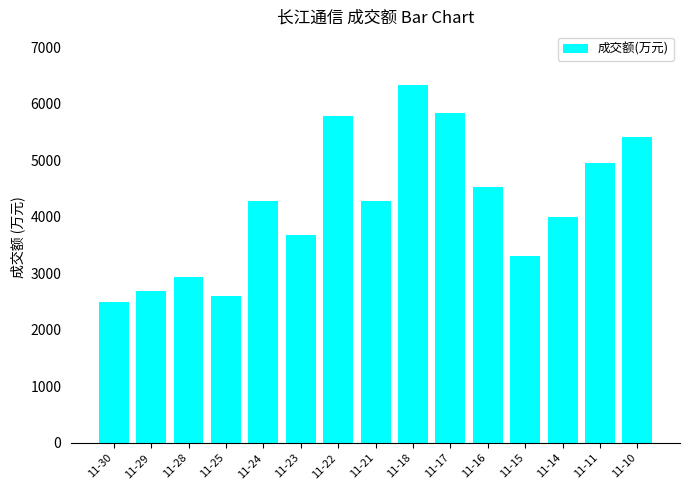

What is the approximate value at 11-25, to the nearest 10?

2600